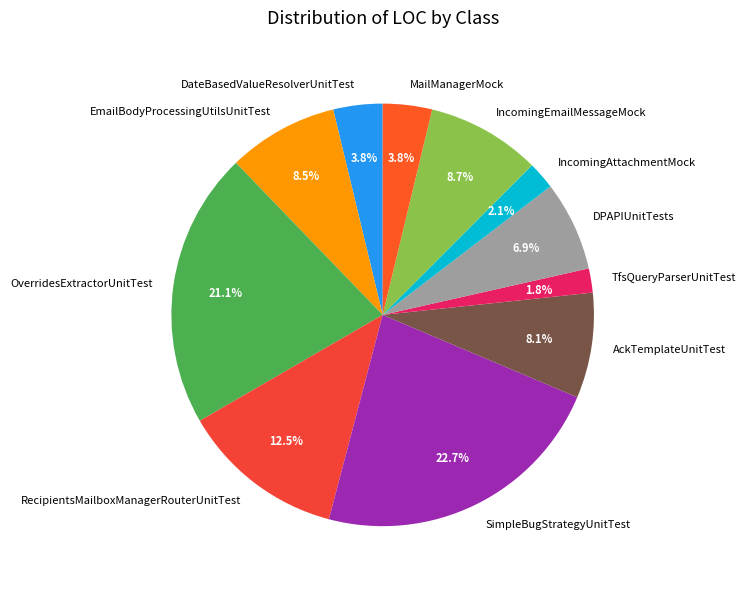

Which has a higher value, DateBasedValueResolverUnitTest or OverridesExtractorUnitTest?

OverridesExtractorUnitTest